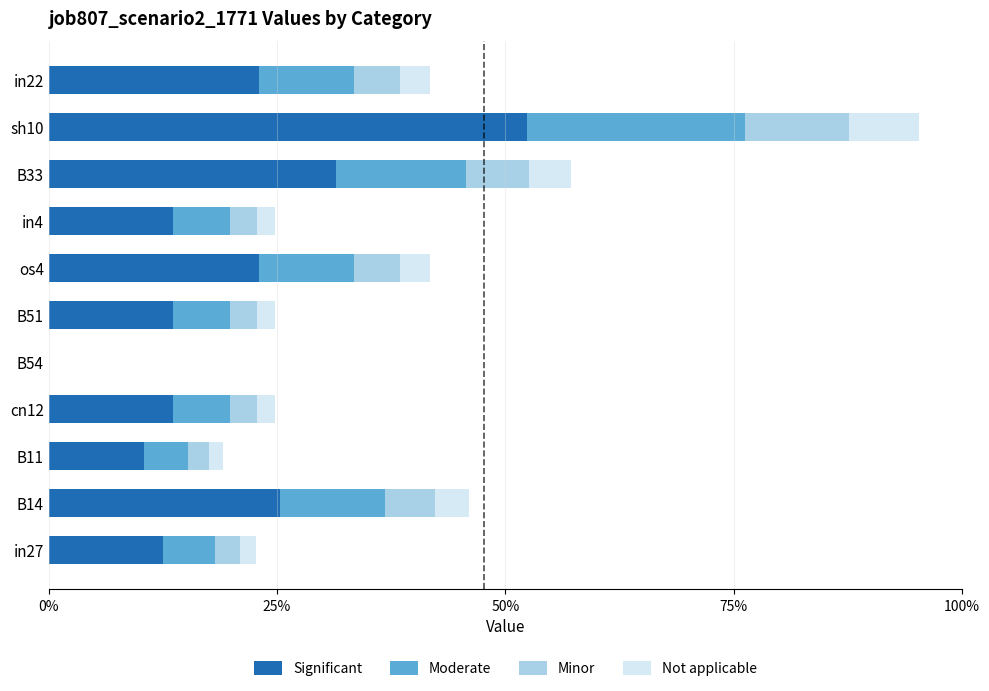

What are all the series names shown in the legend?

Significant, Moderate, Minor, Not applicable